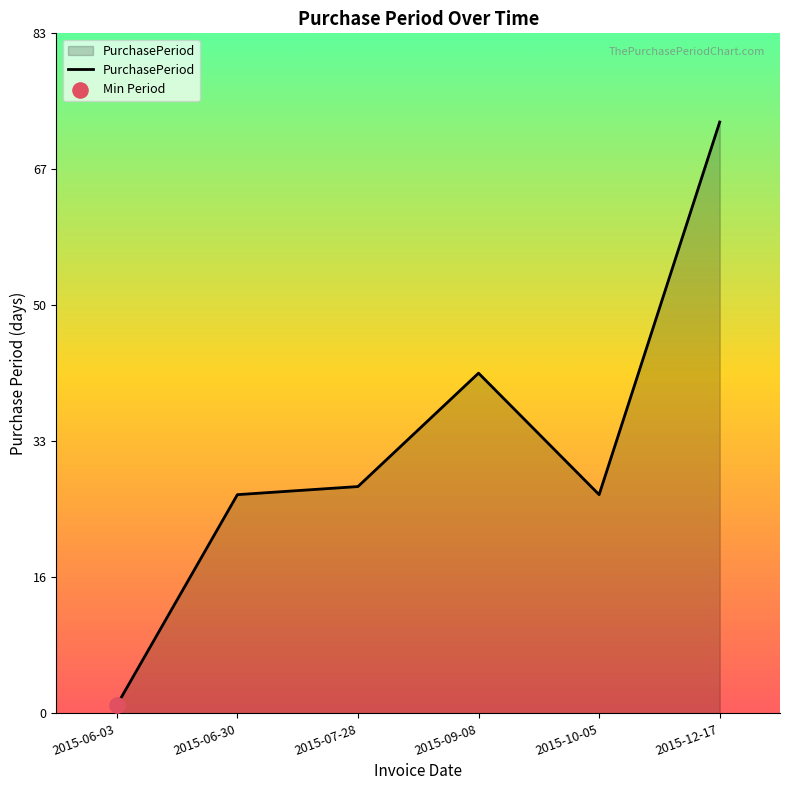

What is the ratio of the value at 2015-10-05 to the value at 2015-06-30?

1.0